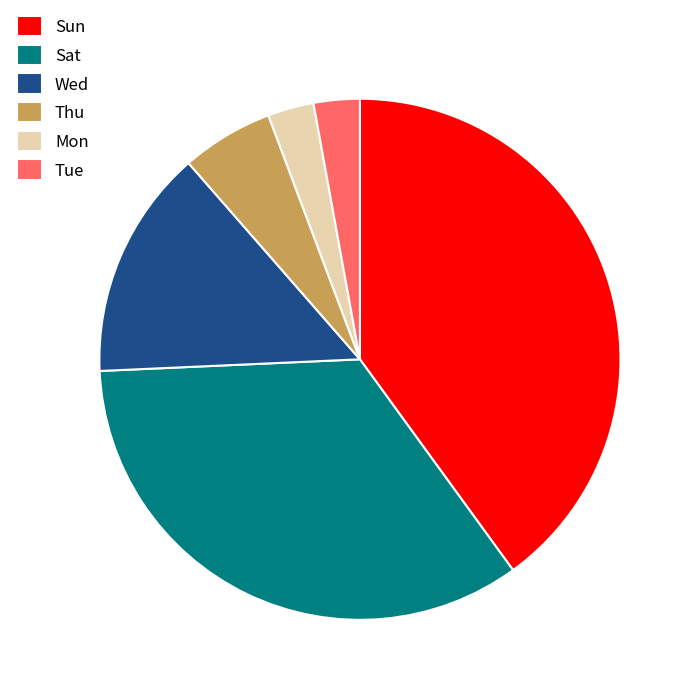

Is it true that Sun is 40% of the pie?

True